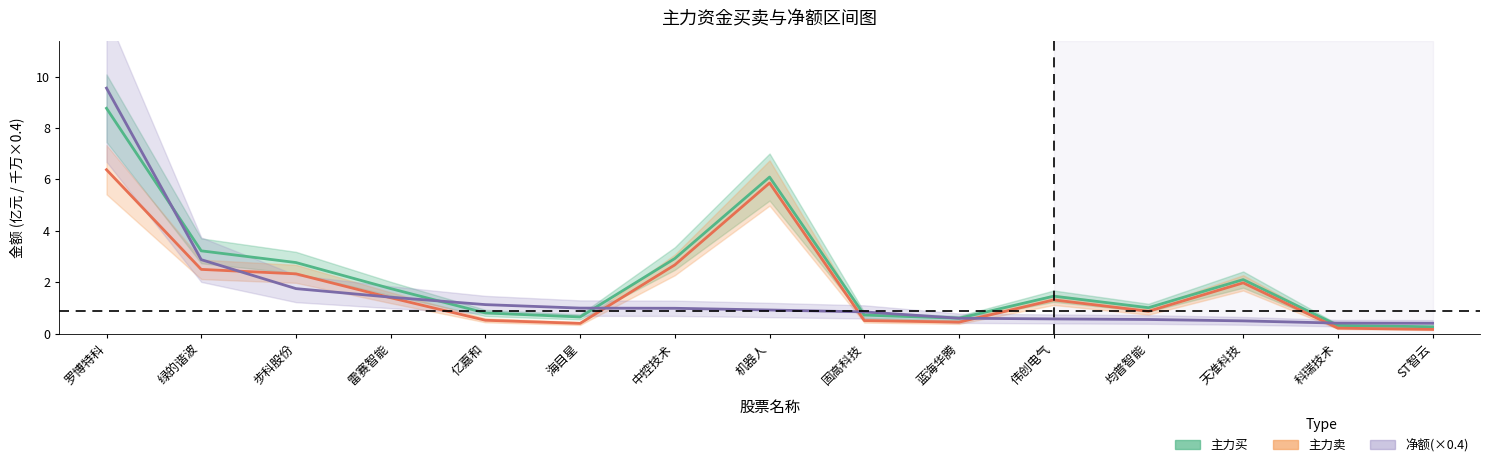

Reading left to right, what are all the values shown in this chart?

主力买(亿): 罗博特科=8.8	绿的谐波=3.2	步科股份=2.8	雷赛智能=1.8	亿嘉和=0.8	海目星=0.7	中控技术=2.9	机器人=6.1	固高科技=0.7	蓝海华腾=0.6	伟创电气=1.5	均普智能=1.0	天准科技=2.1	科瑞技术=0.3	ST智云=0.3
主力卖(亿): 罗博特科=6.4	绿的谐波=2.5	步科股份=2.3	雷赛智能=1.4	亿嘉和=0.5	海目星=0.4	中控技术=2.7	机器人=5.9	固高科技=0.5	蓝海华腾=0.5	伟创电气=1.3	均普智能=0.9	天准科技=2.0	科瑞技术=0.2	ST智云=0.2
净额(千万, ×0.4): 罗博特科=9.6	绿的谐波=2.9	步科股份=1.8	雷赛智能=1.4	亿嘉和=1.1	海目星=1.0	中控技术=1.0	机器人=0.9	固高科技=0.9	蓝海华腾=0.6	伟创电气=0.6	均普智能=0.6	天准科技=0.5	科瑞技术=0.4	ST智云=0.4